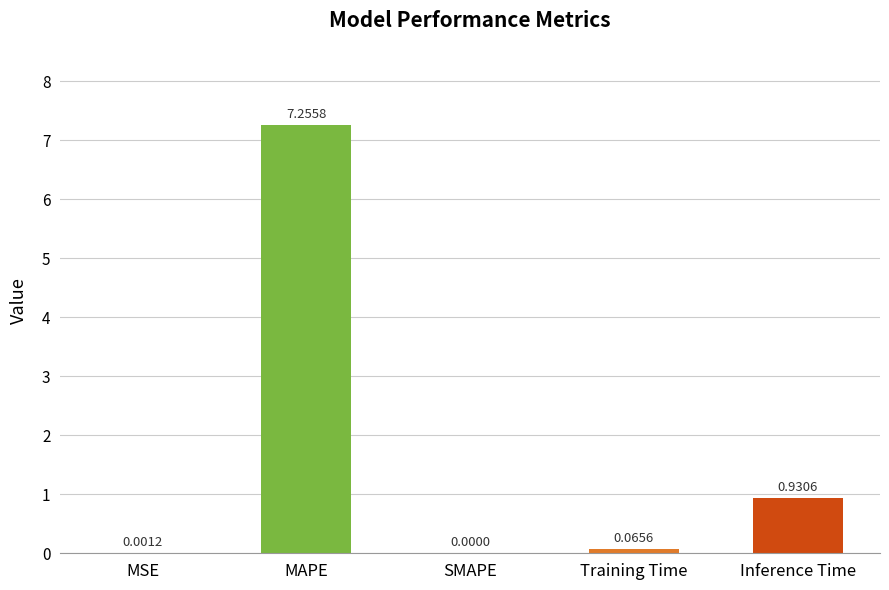

Which has a higher value, MSE or Training Time?

Training Time